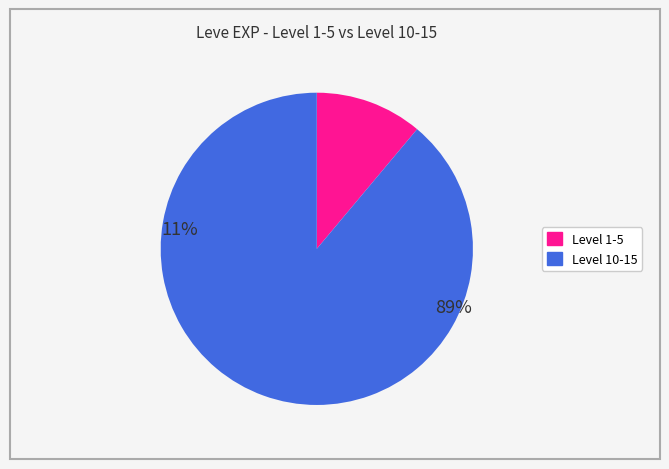

Does any single category account for the majority?

Yes